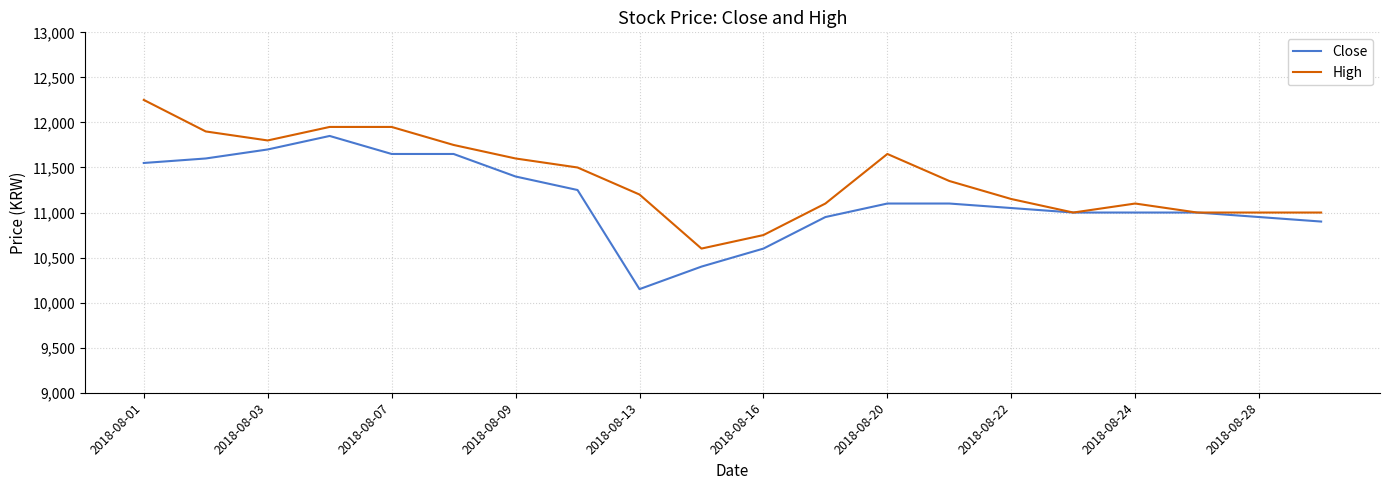

What is the maximum value shown in the chart?

12250